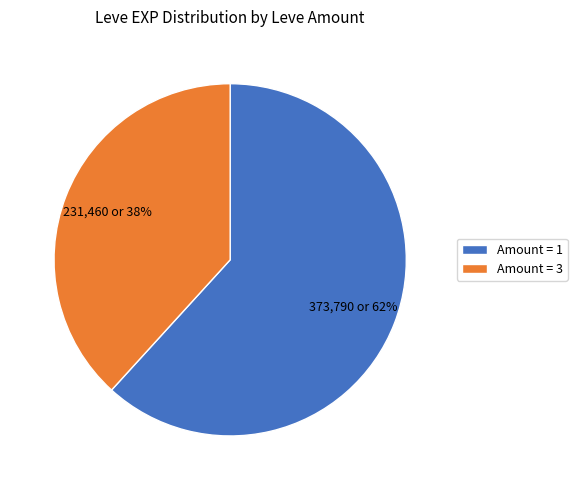

Count the number of slices in the pie.

2